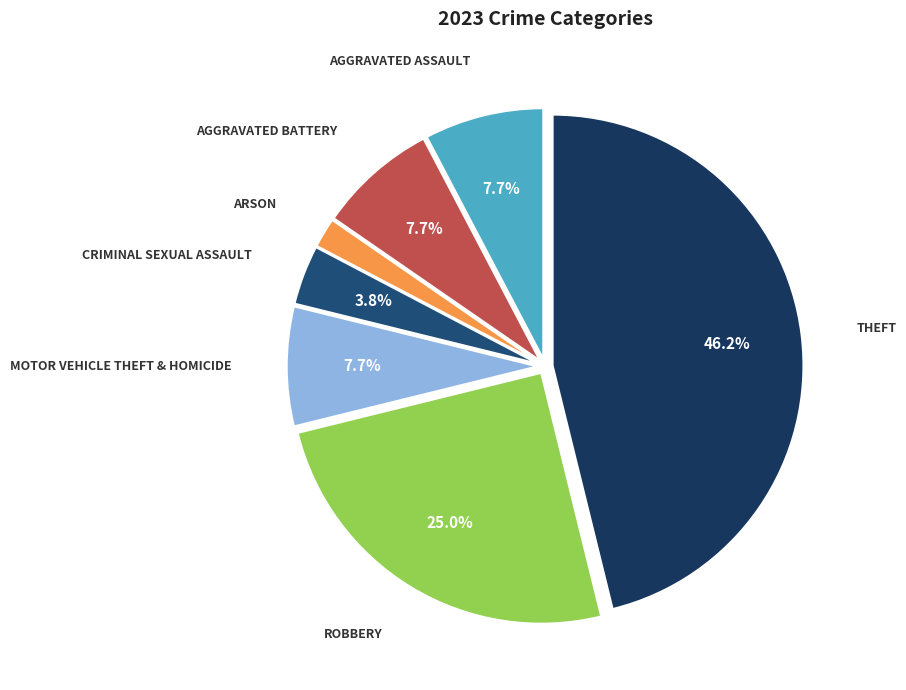

How many slices are in this pie chart?

7